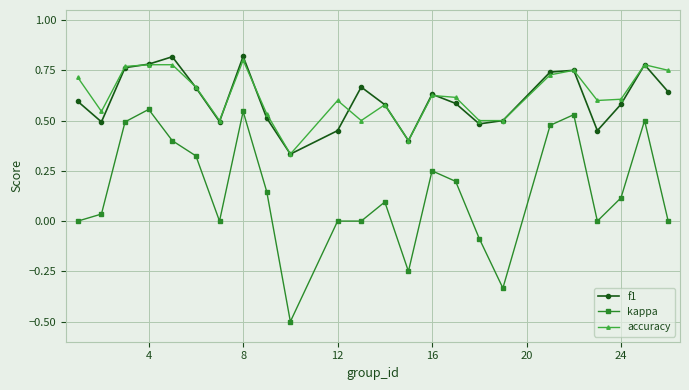

What is the minimum value shown in the chart?

-0.5